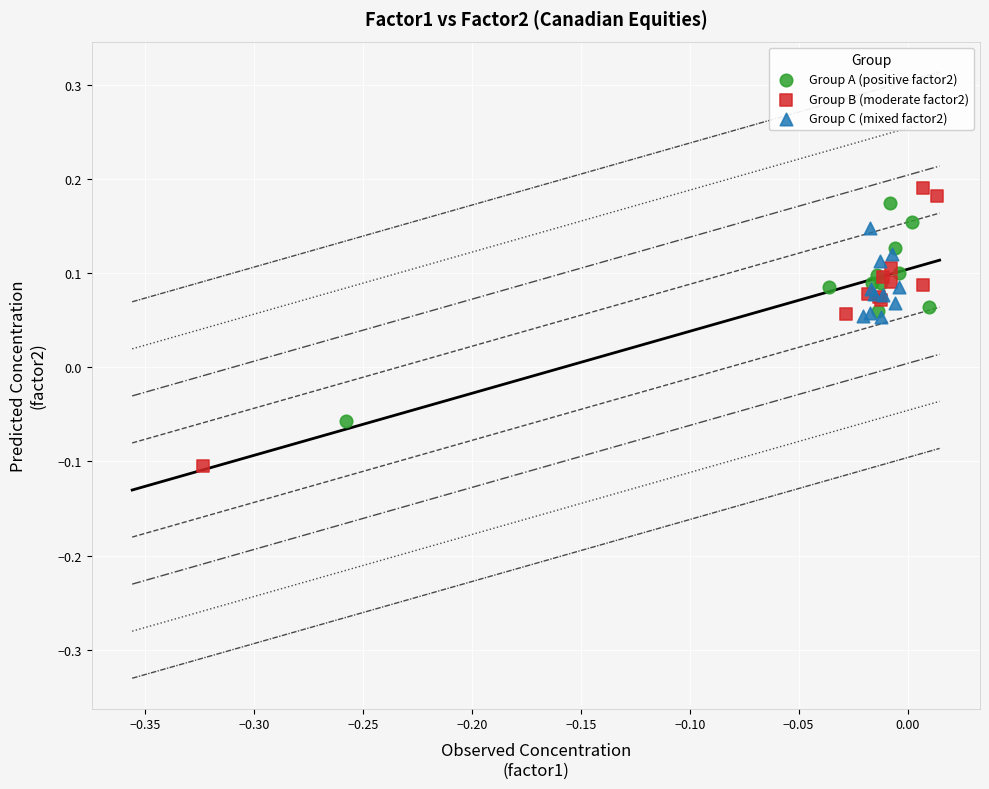

Which series reaches the minimum Y coordinate?

Group B (moderate factor2)